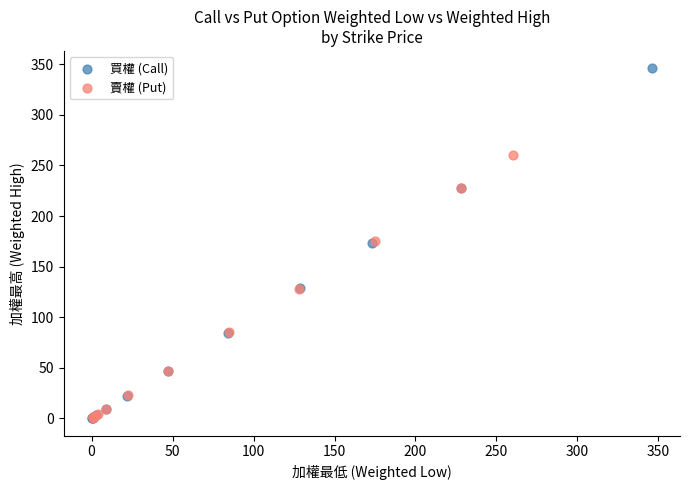

Which series has the widest spread of Y values?

買權 (Call)